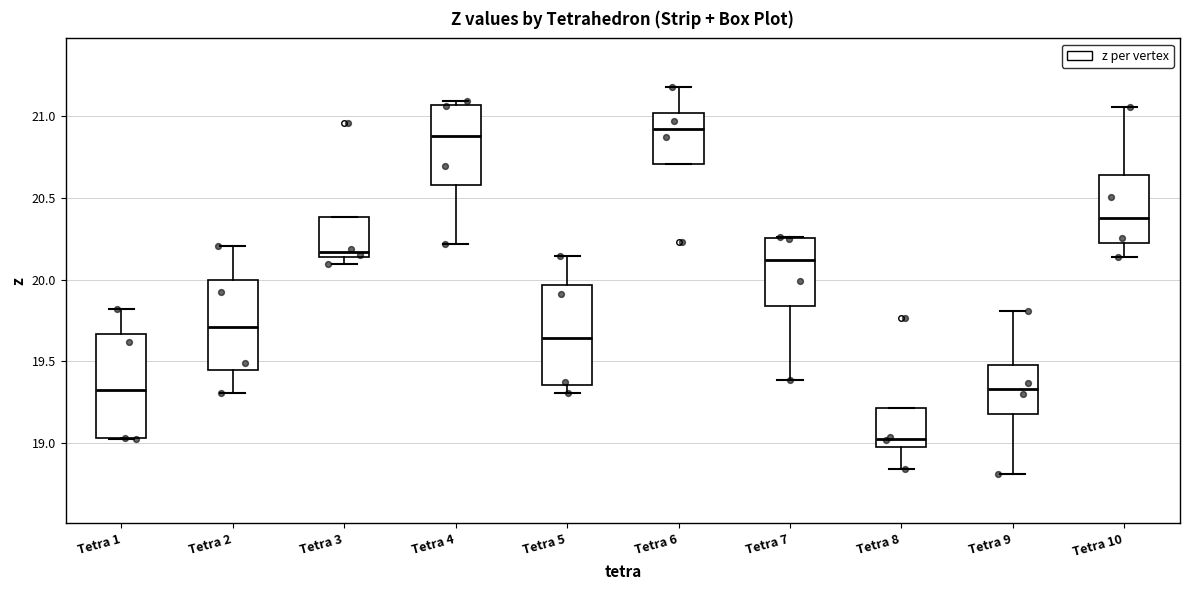

Where does the median line of the box for Tetra 2 sit on the y-axis? The values are not printed on the chart, so give them approximately, as read against the axis.

19.70